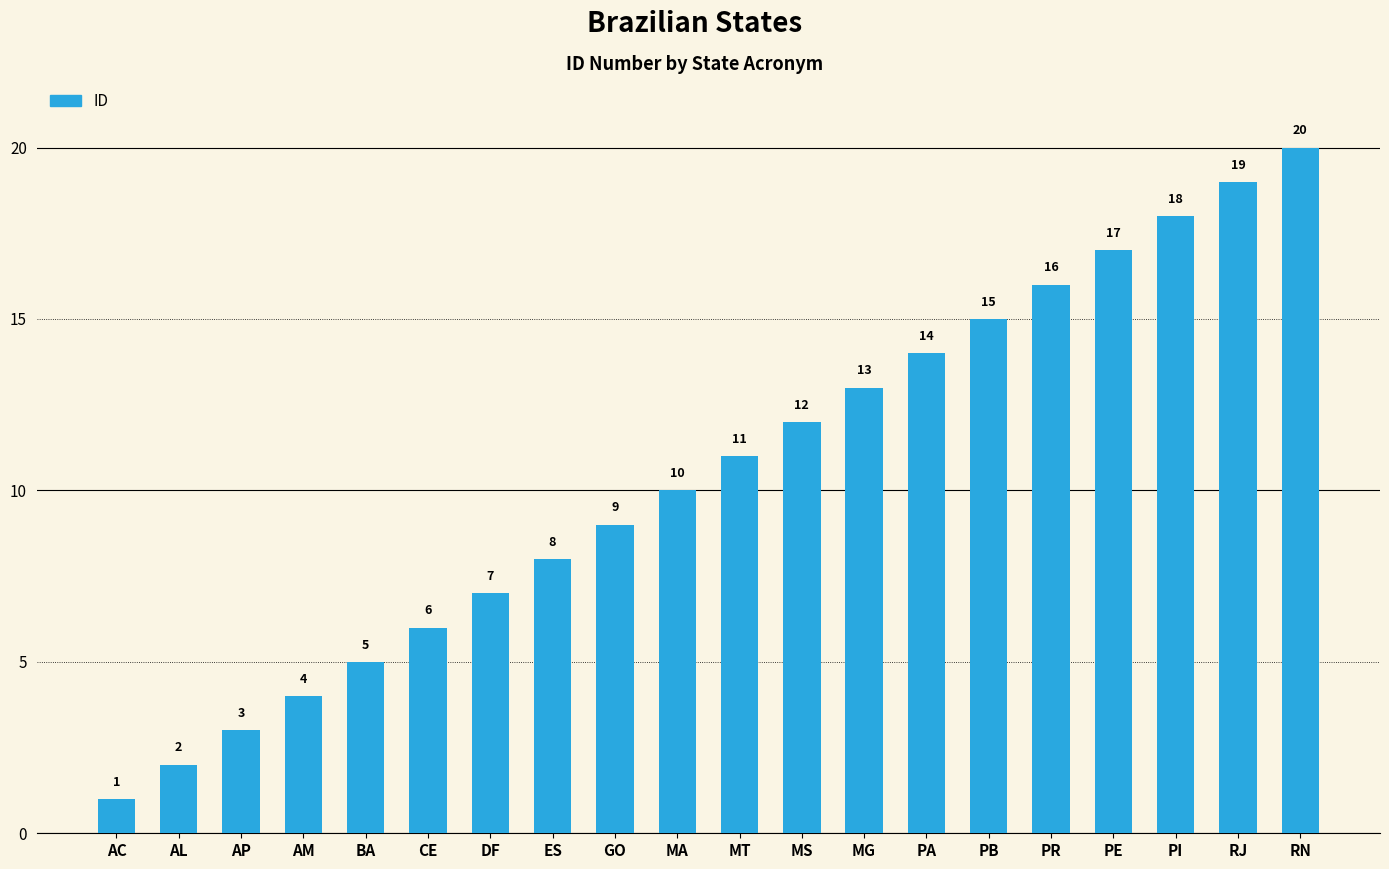

Where is the data nearest to the value 10?

MA